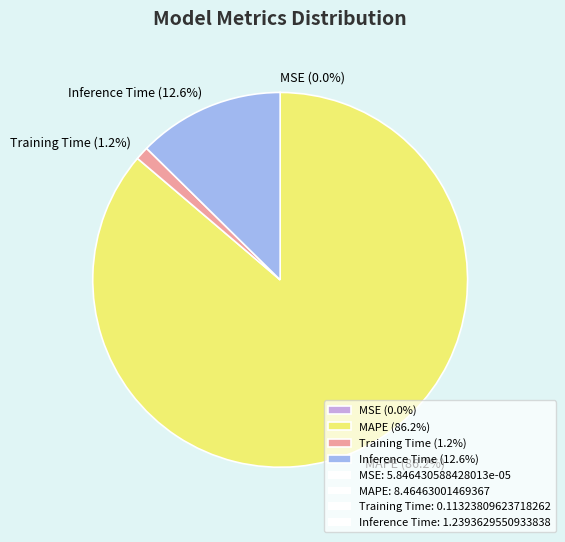

What percentage do MAPE (86.2%) and Inference Time (12.6%) together represent?

98.8%